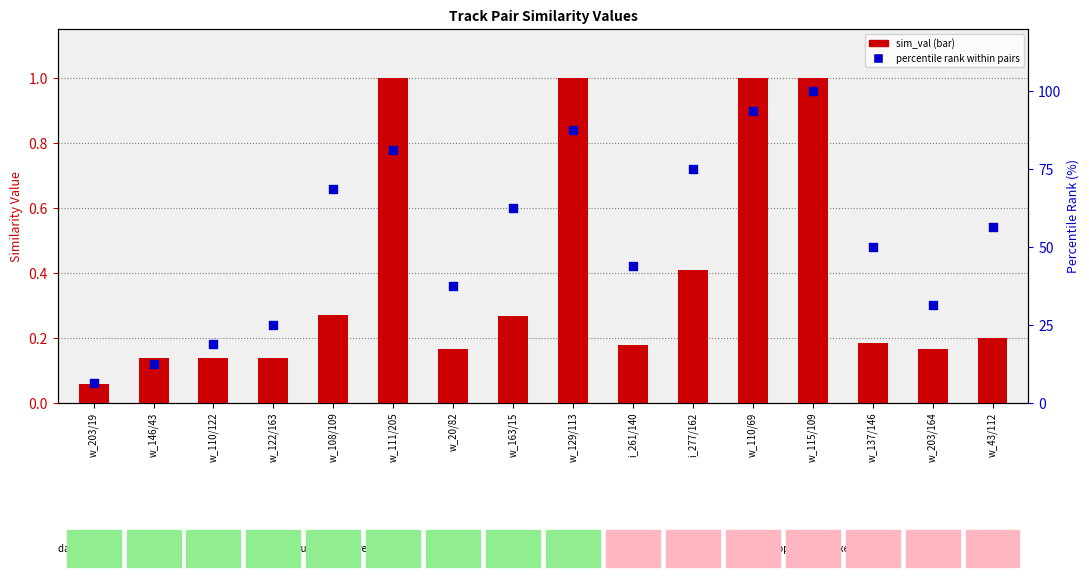

Which series contains the highest Y value?

percentile rank within pairs